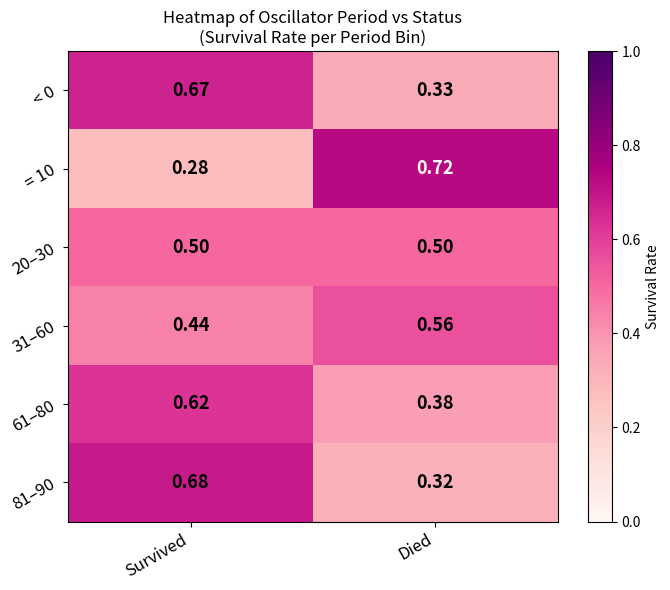

Where is 61–80 nearest to the value 0?

Died